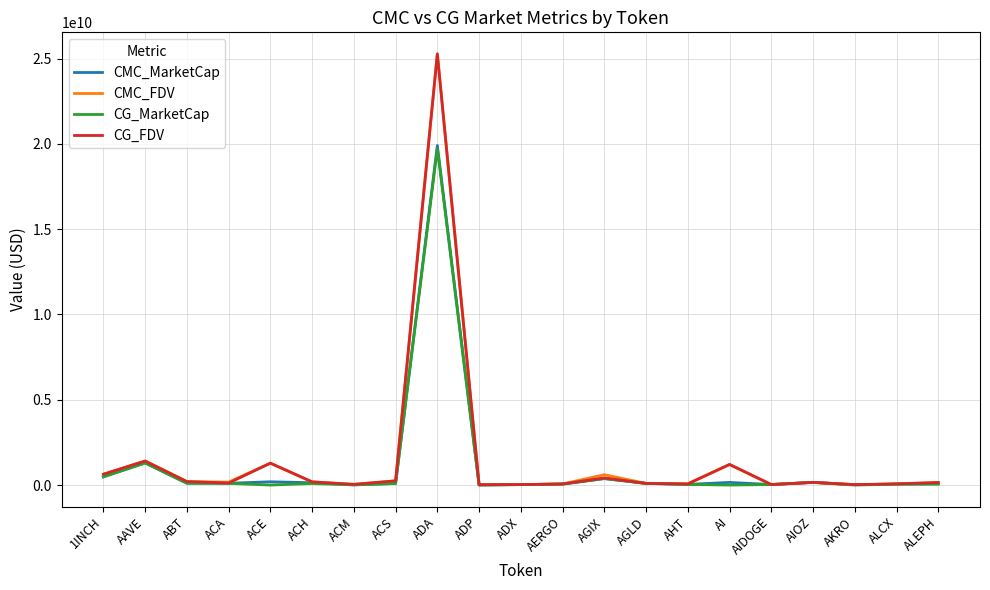

At which label does CMC_MarketCap first exceed 97132190?

1INCH